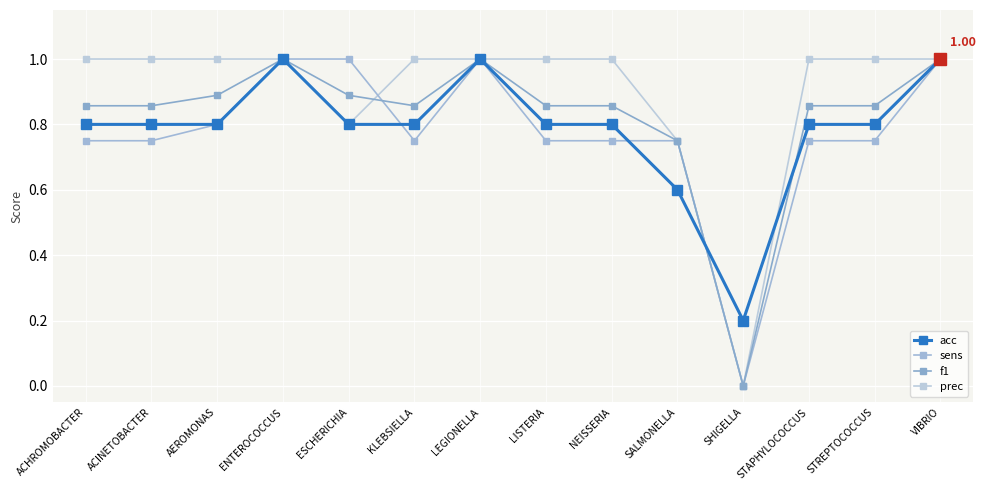

Is it true that sens equals 1.0 at LEGIONELLA?

True